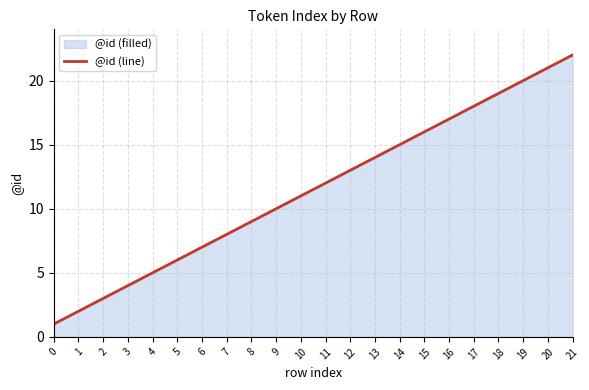

Reading left to right, what are all the values shown in this chart?

0=1	1=2	2=3	3=4	4=5	5=6	6=7	7=8	8=9	9=10	10=11	11=12	12=13	13=14	14=15	15=16	16=17	17=18	18=19	19=20	20=21	21=22